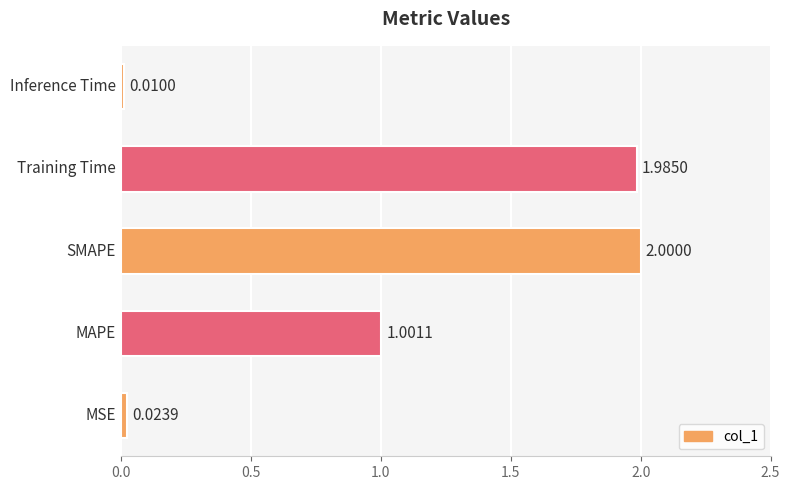

What is the sum of all values?

5.0